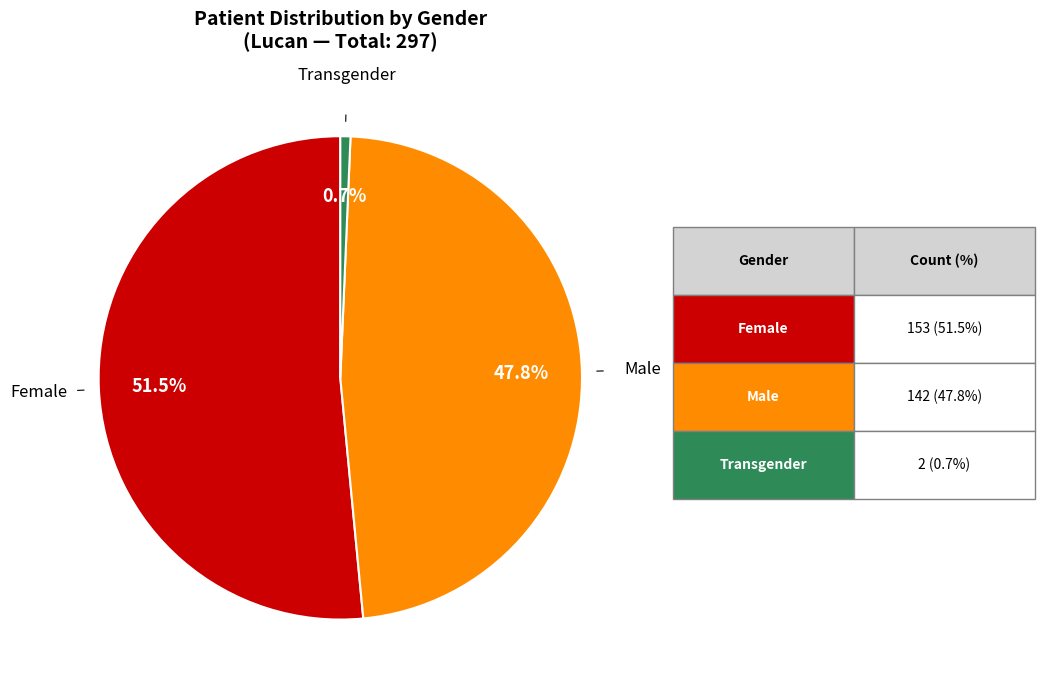

Does any single category account for the majority?

Yes